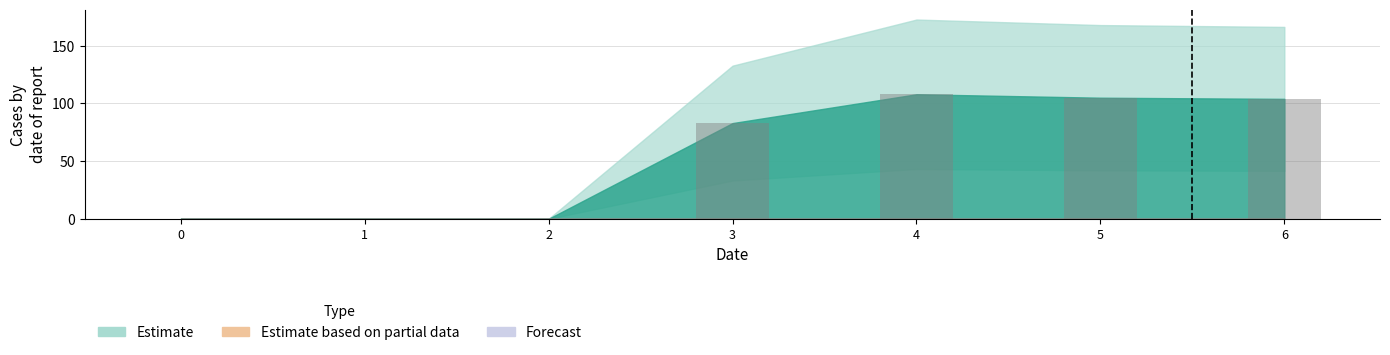

Is it true that the value at 2 is 0?

True